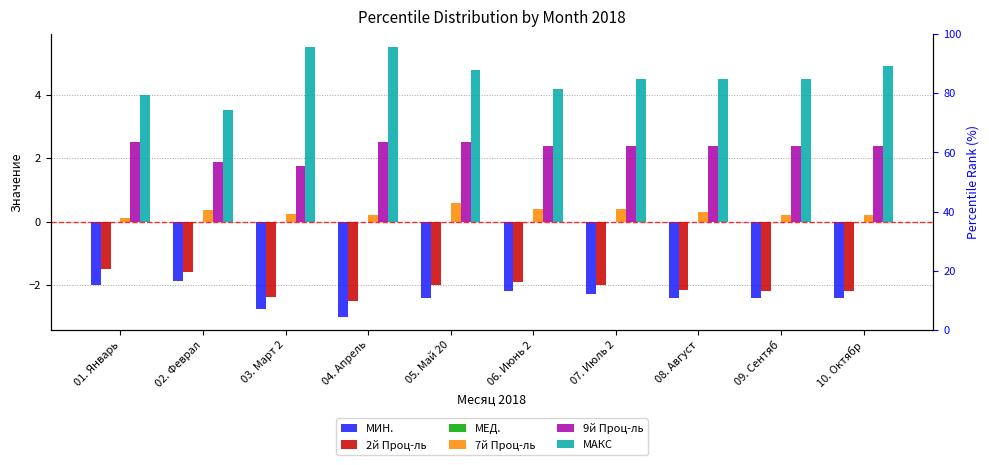

Is the value of 9й Проц-ль at 05. Май 20 greater than the value of 7й Проц-ль at 04. Апрель?

Yes